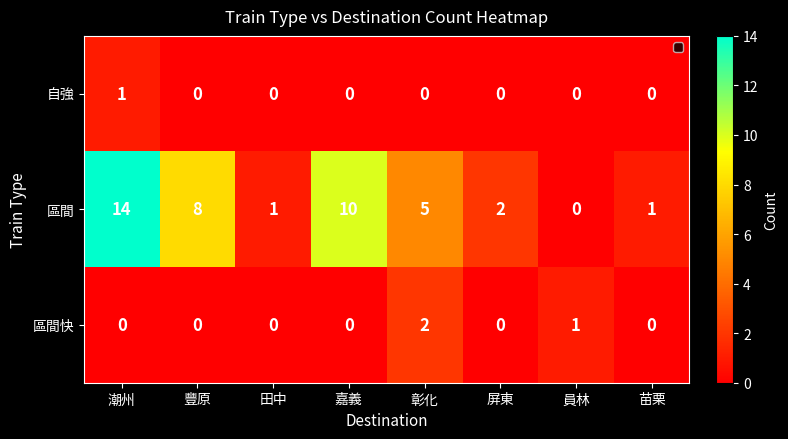

List the series in order of their peak value, highest first.

區間, 區間快, 自強